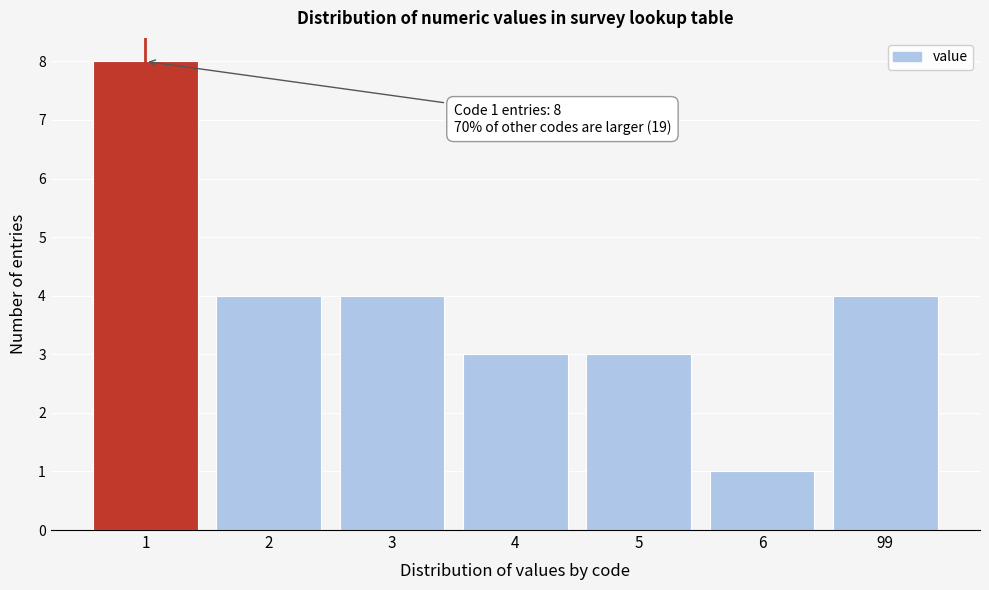

Reading left to right, transcribe all the data shown in this chart.

8	4	4	3	3	1	4